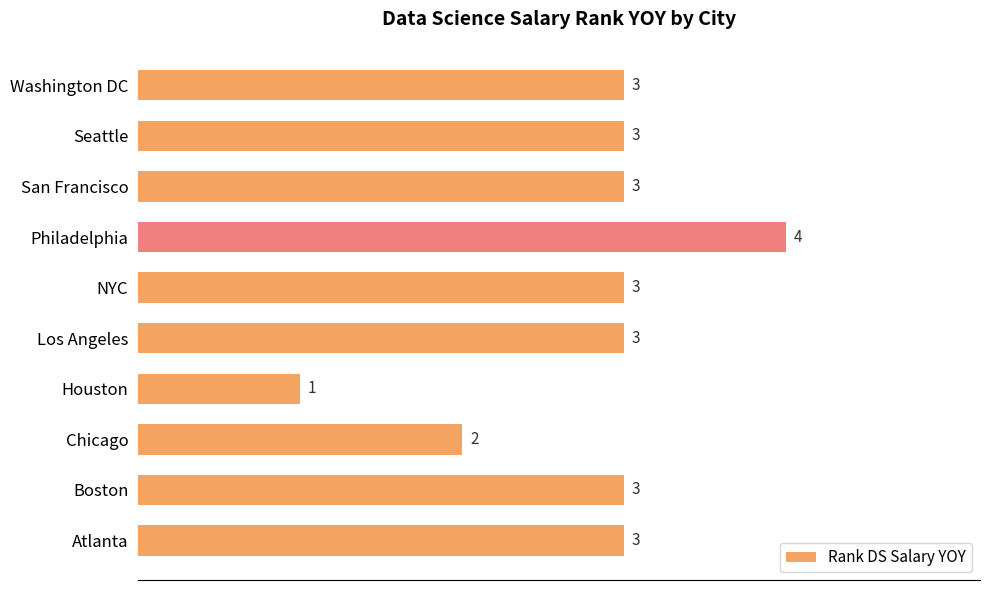

At which category does the chart reach its peak across all series?

Philadelphia